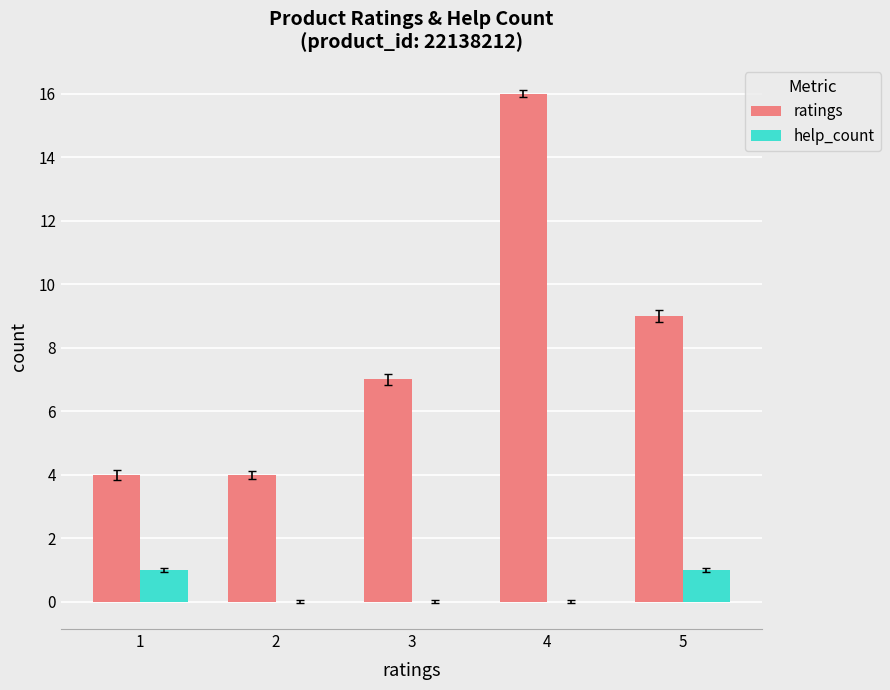

Reading left to right, what are all the values shown in this chart?

ratings: 1=4	2=4	3=7	4=16	5=9
help_count: 1=1	2=0	3=0	4=0	5=1